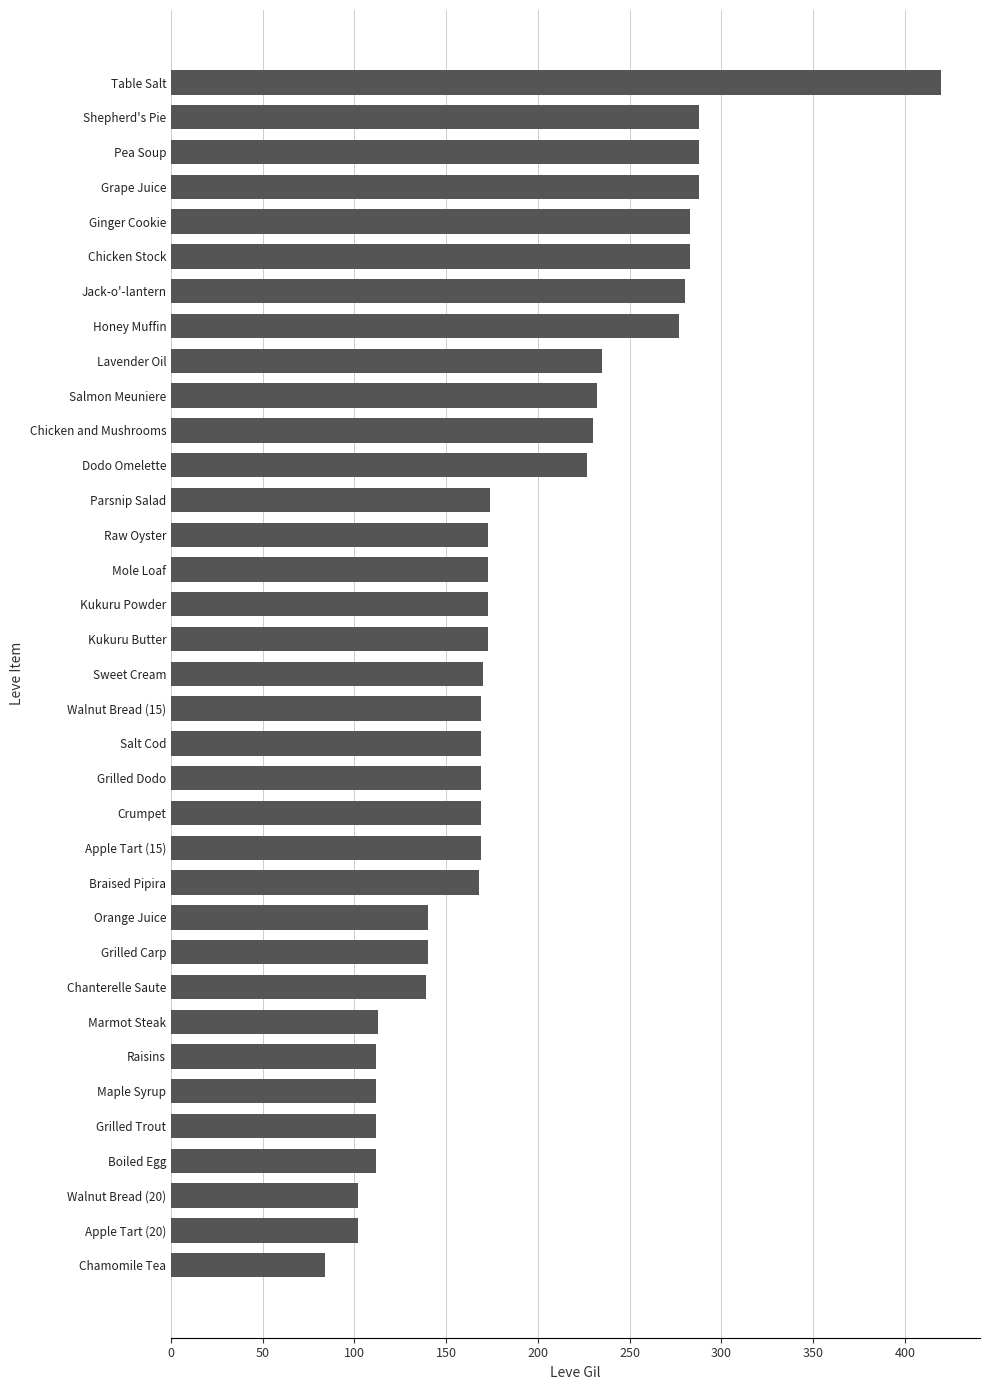

The value at Salt Cod is 40. True or false?

False